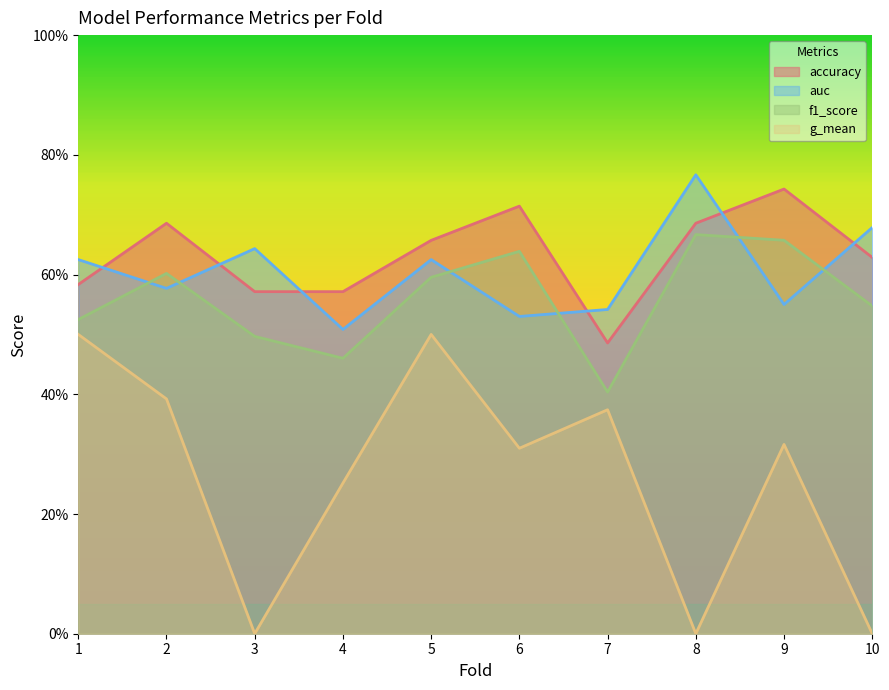

Is the value of accuracy at 2 greater than the value of f1_score at 9?

Yes